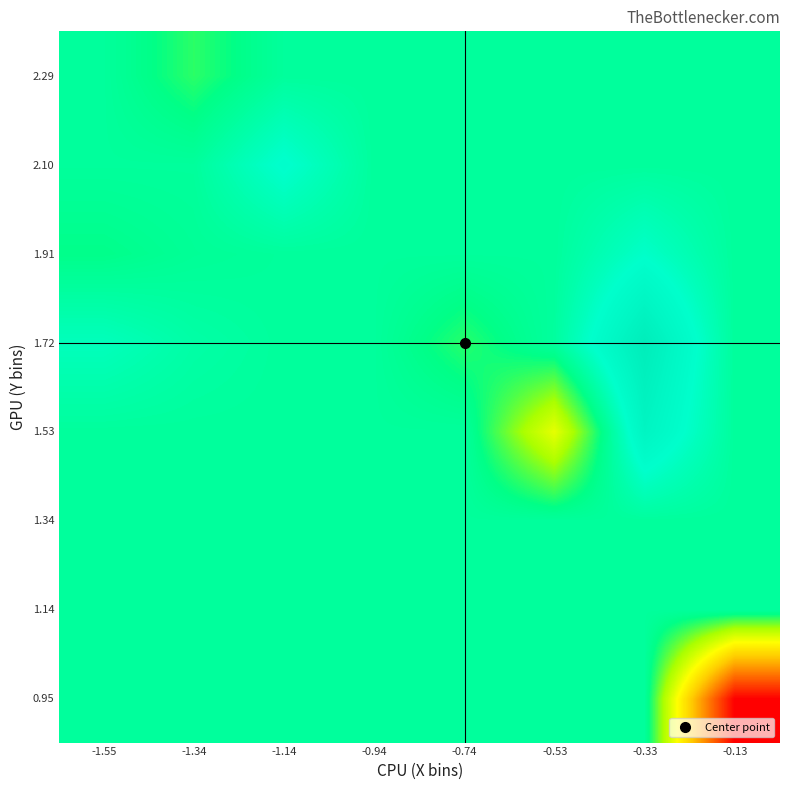

What is the difference between the highest and lowest values at -0.13?

4.2